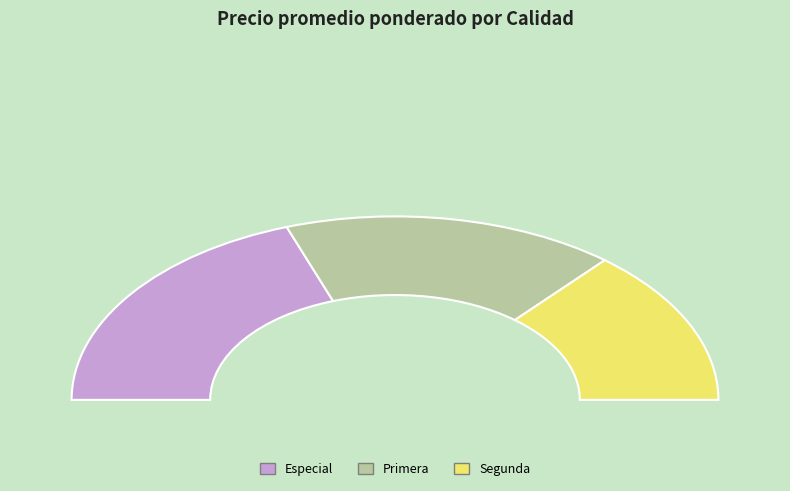

What is the largest slice in the pie chart?

Especial